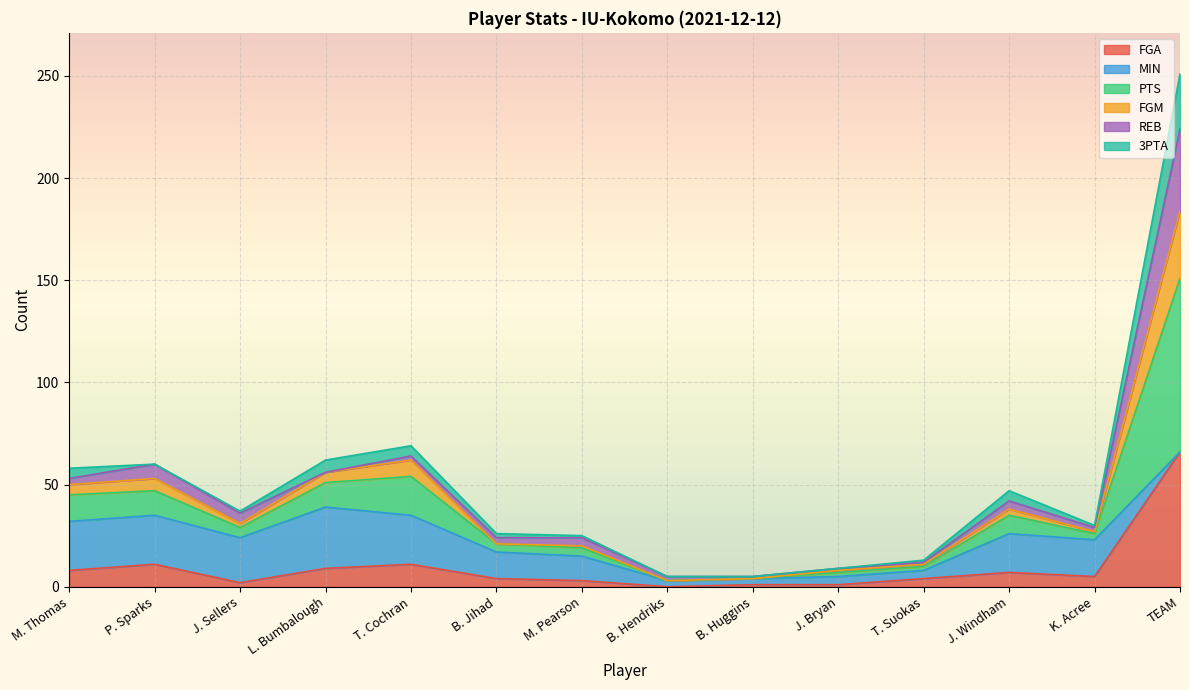

Where is FGA nearest to the value 33?

P. Sparks